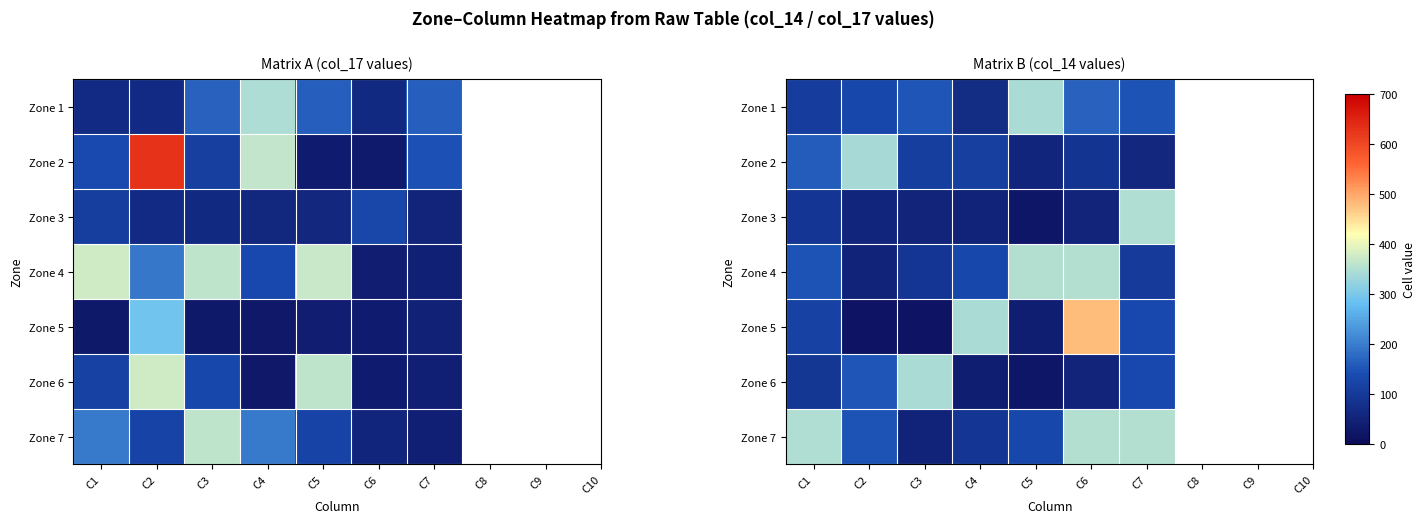

Between C3 and C2, which is larger?

C3